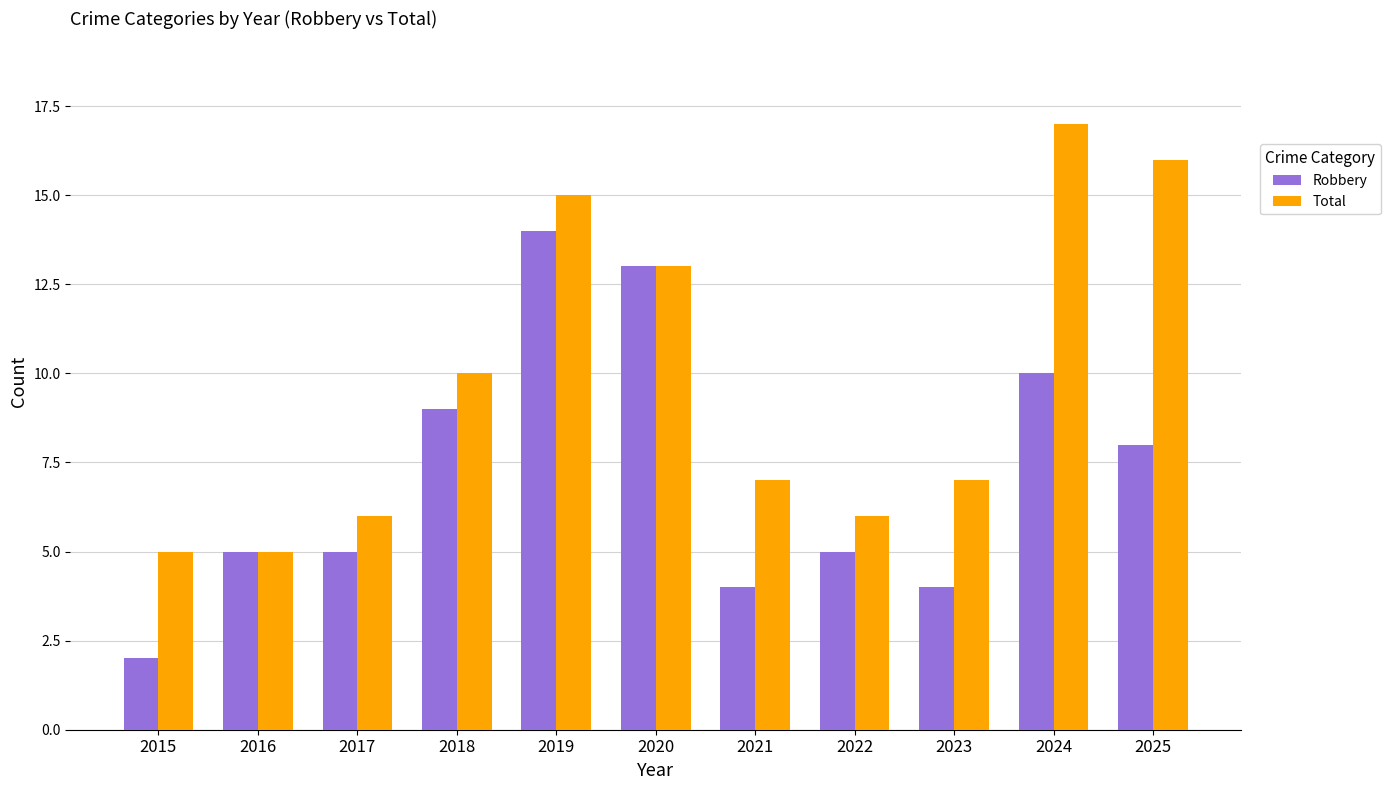

What is the smallest value displayed?

2